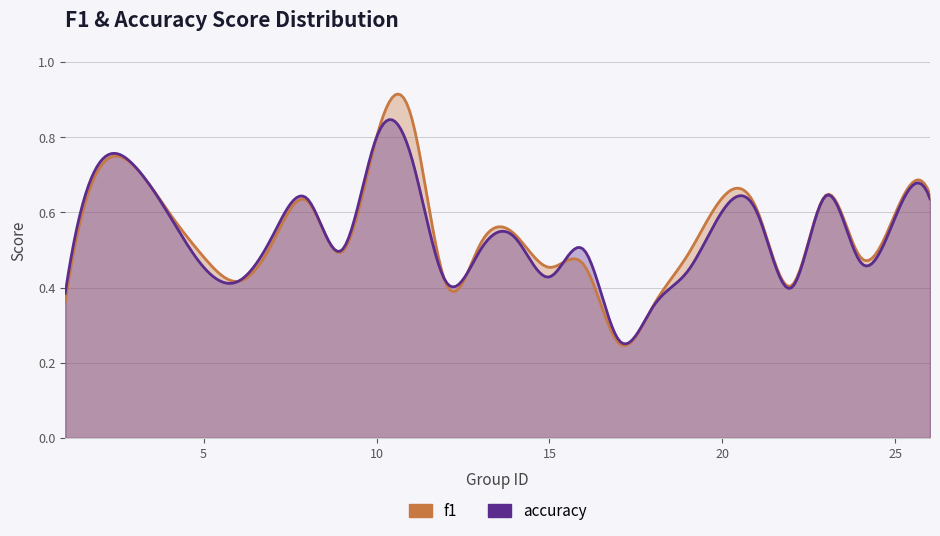

Is it true that accuracy equals 0.6 at 4?

True